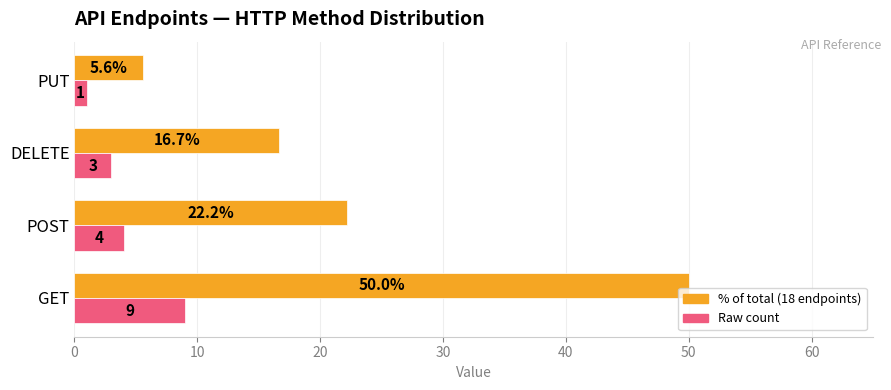

What is the total value across all series at GET?

59.0